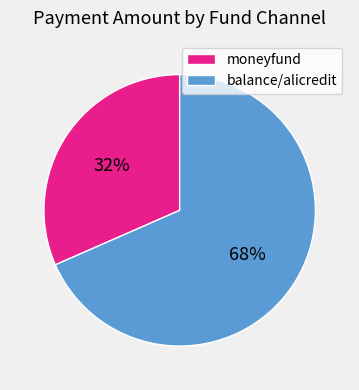

To the nearest percent, what portion does moneyfund represent?

32%